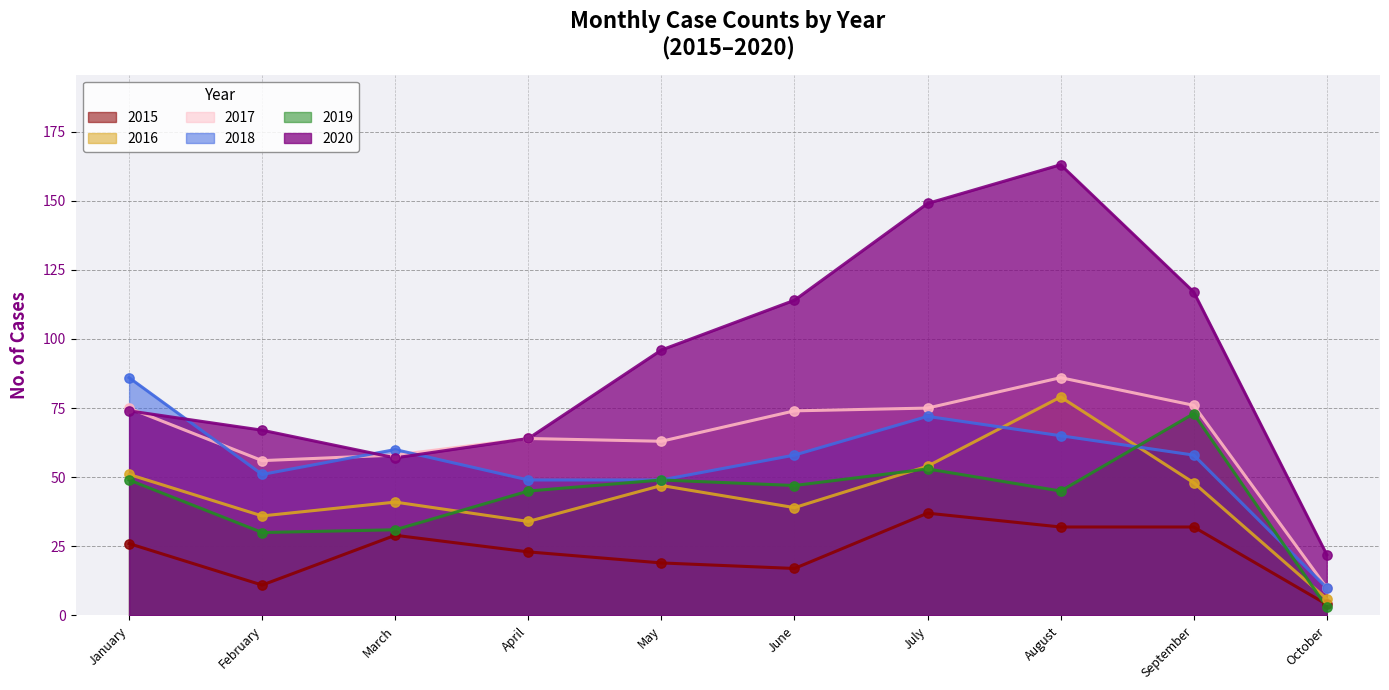

At which category is the sum across all series the highest?

August